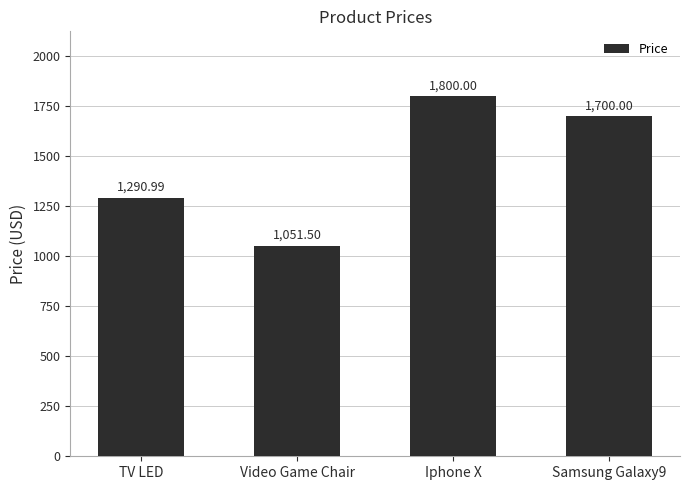

Approximately how many times larger is the value at Samsung Galaxy9 compared to Iphone X?

0.9